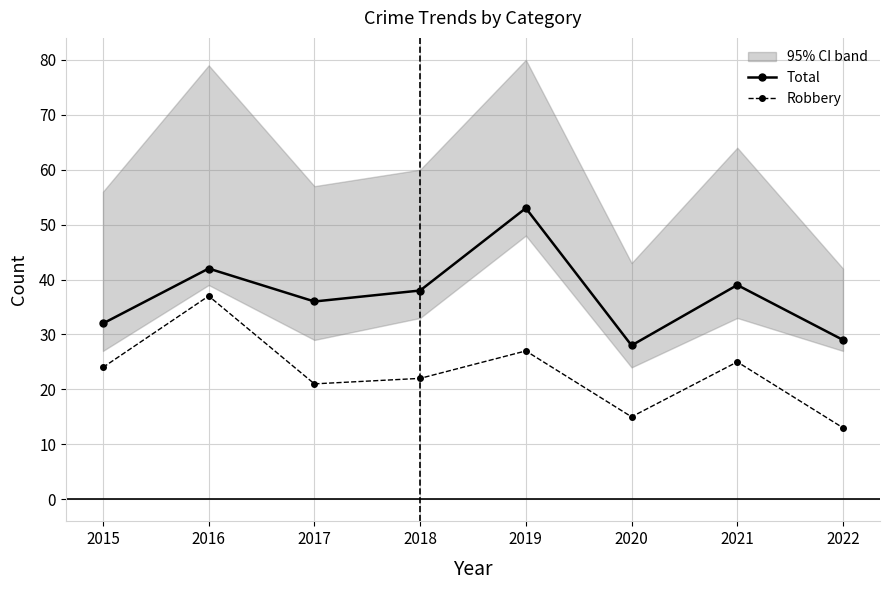

In Total, how many points are lower than both neighbors (excluding endpoints)?

2